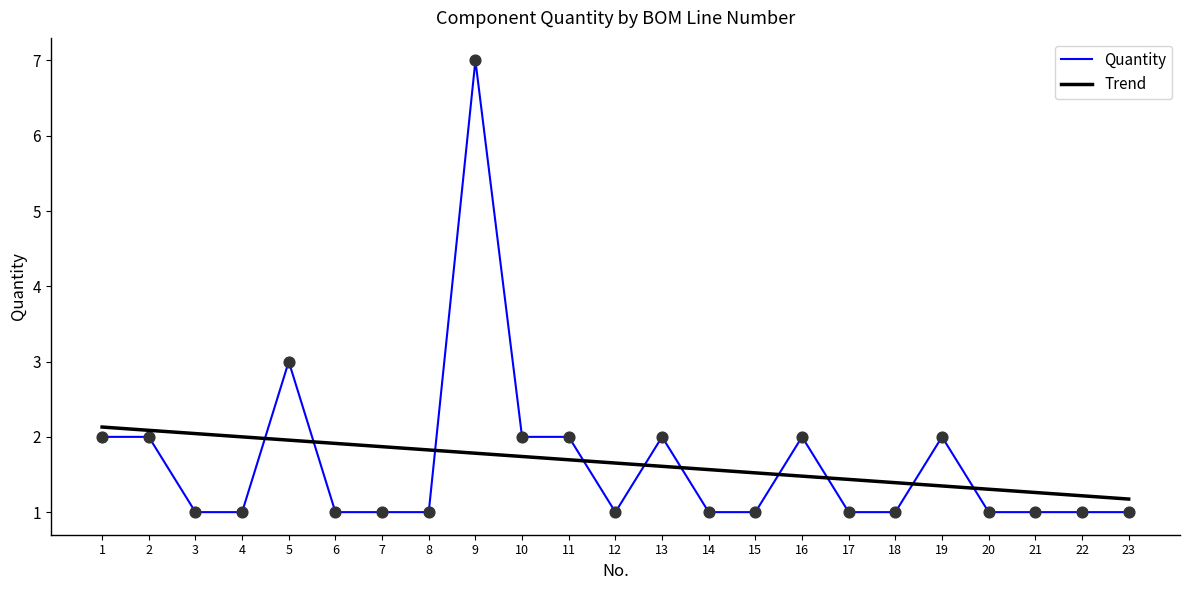

Is the value of Trend at 13 greater than the value of Quantity at 7?

Yes